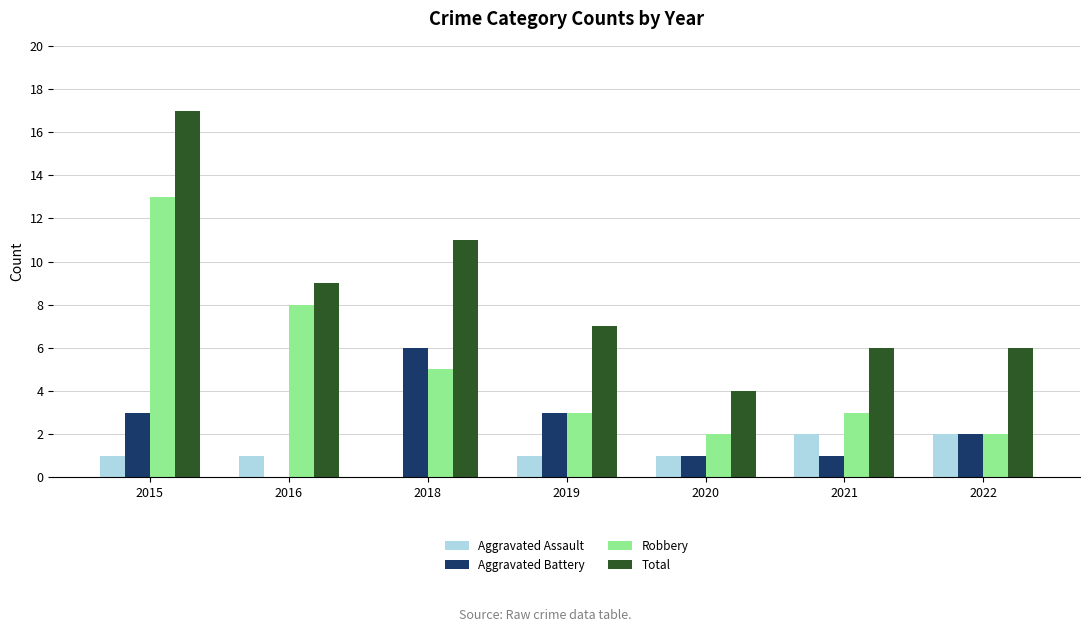

Are the bars horizontal?

No